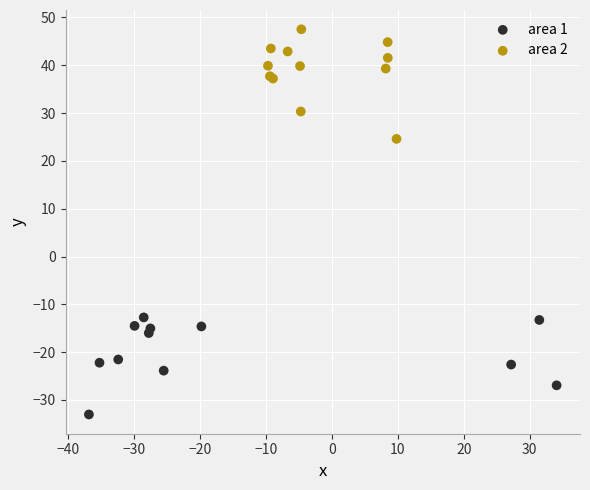

Which series reaches the maximum Y coordinate?

area 2